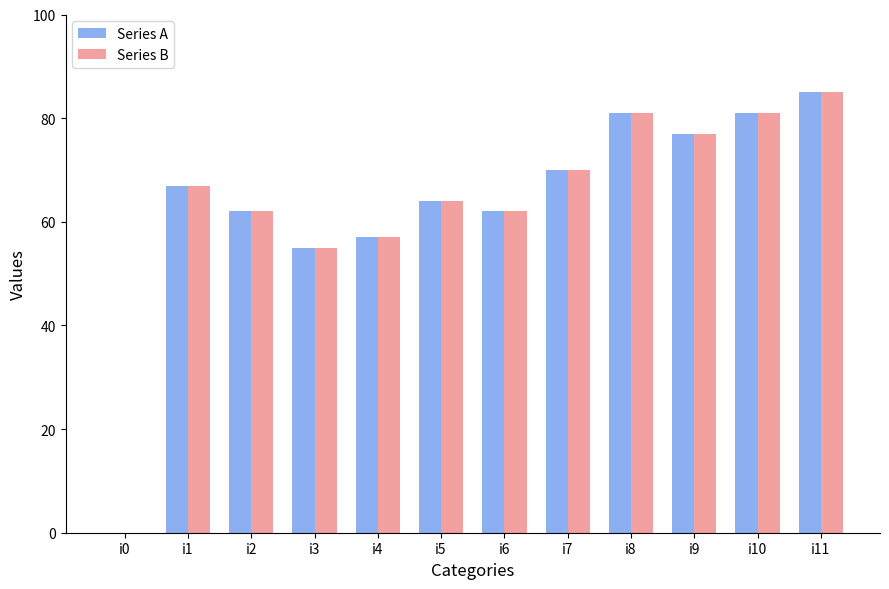

The Series A series shows 126 at i7. True or false?

False